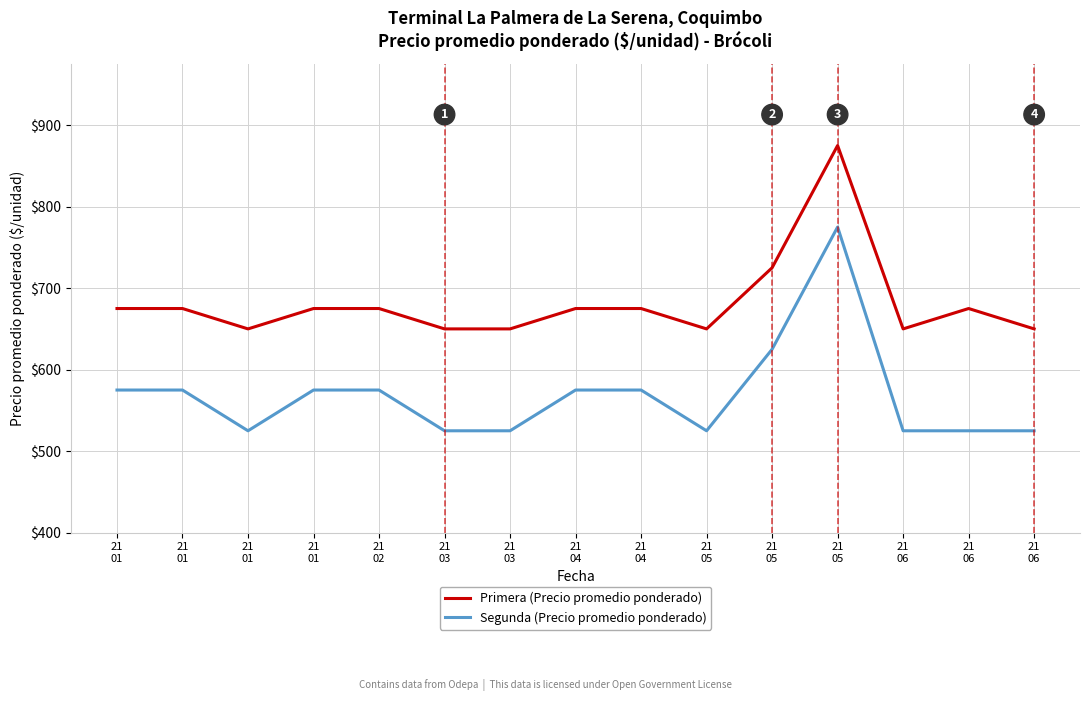

What is the sum of all Segunda (Precio promedio ponderado) values?

8525